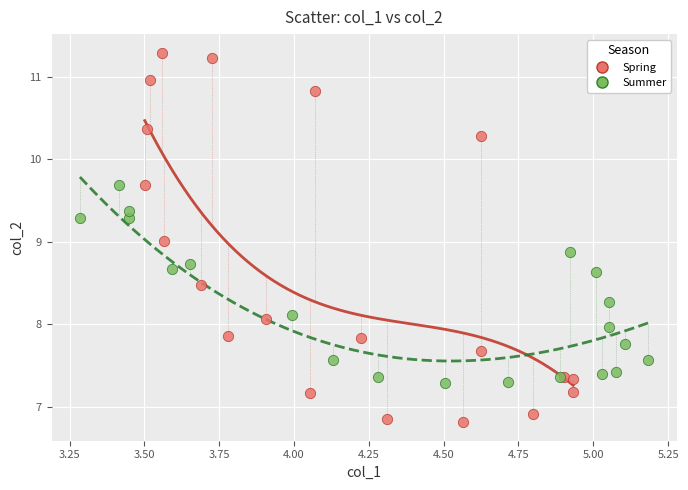

Which series has the widest spread of Y values?

Spring